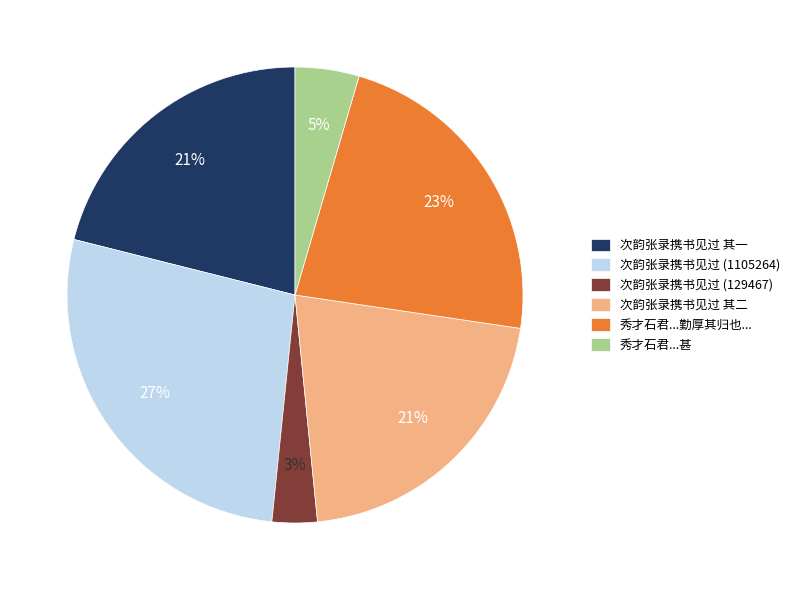

Which category has the smallest portion of the pie?

次韵张录携书见过 (129467)